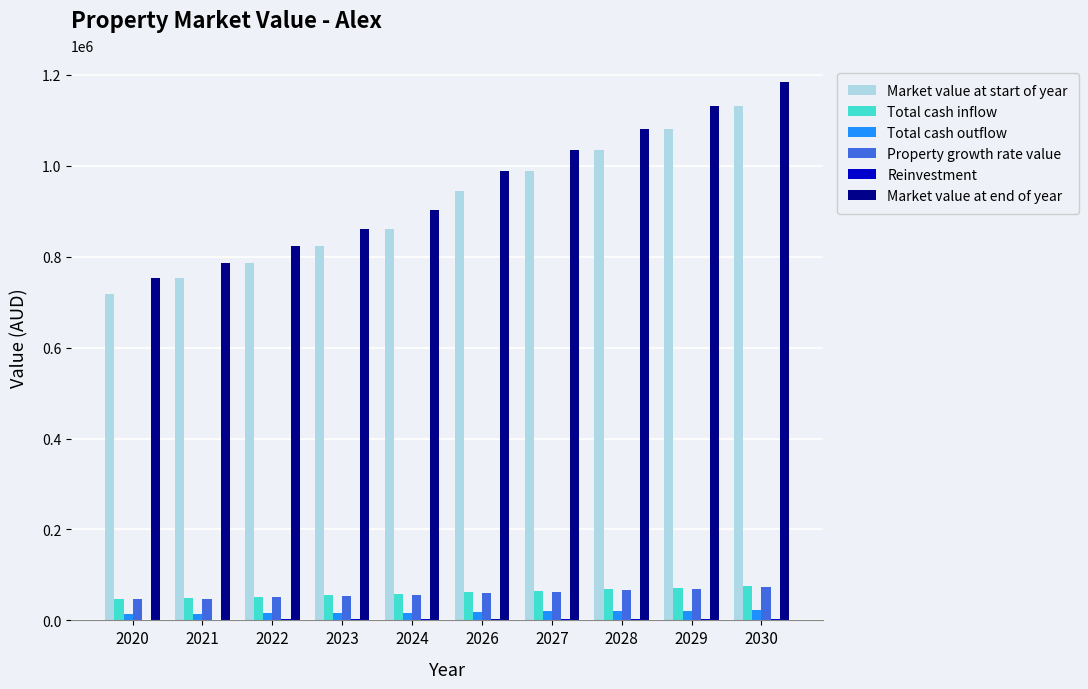

How many groups of bars are there?

10